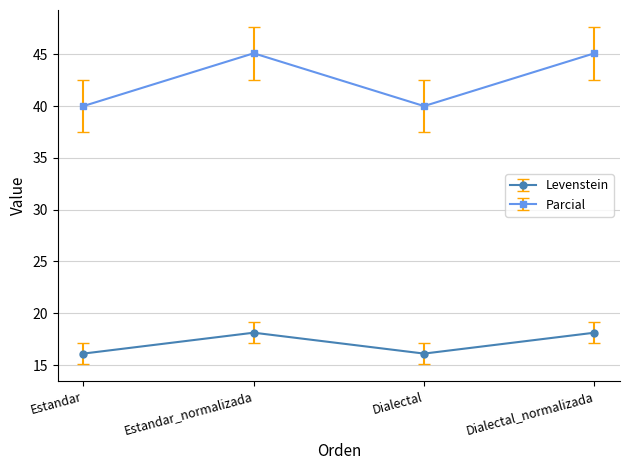

What is the value of the Levenstein point at the 4th from the left?

18.1